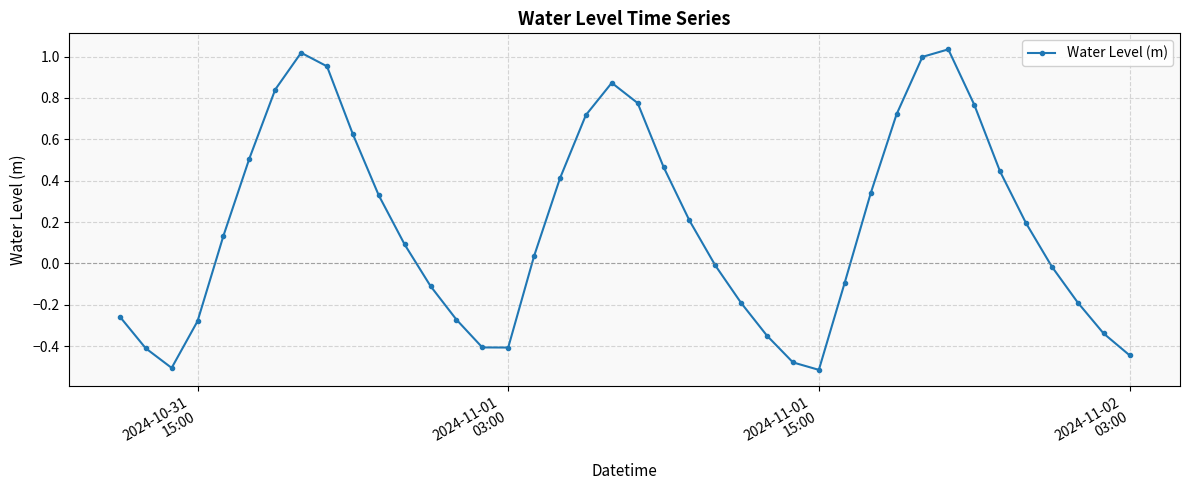

How many values are below zero?

18